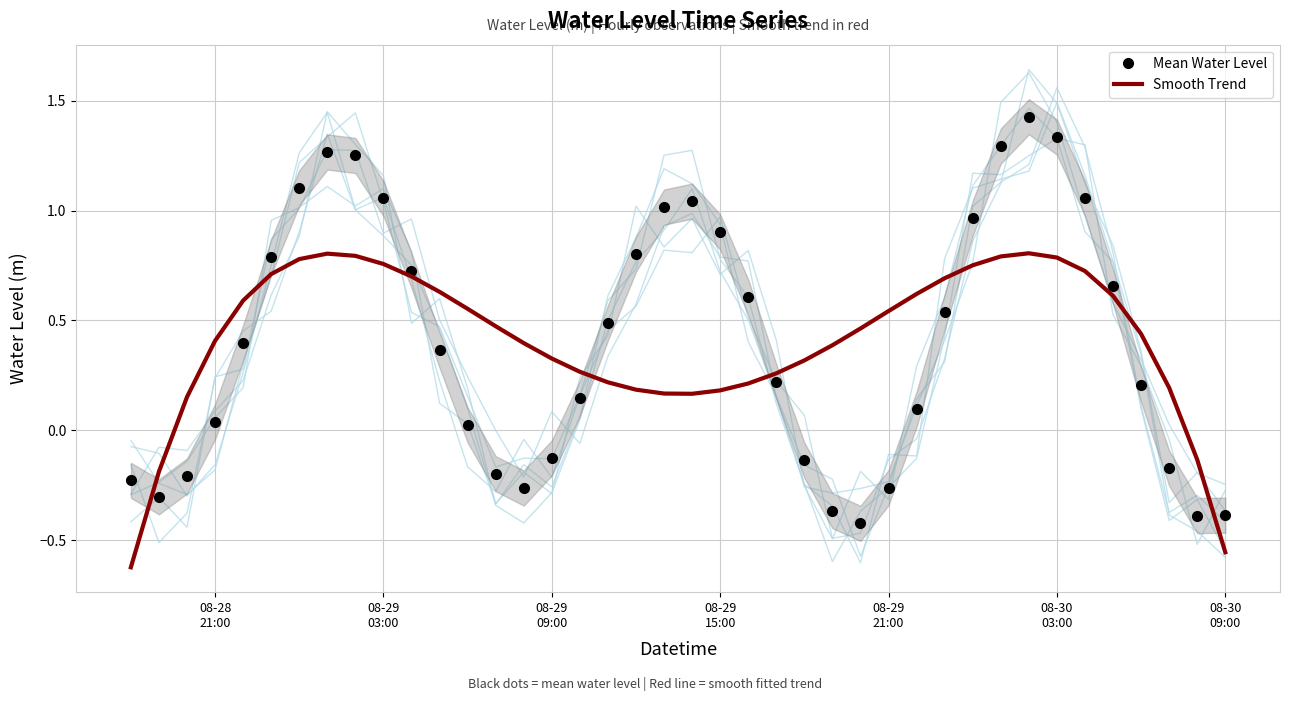

True or false: Mean Water Level has more than 2 points higher than both neighbors.

True